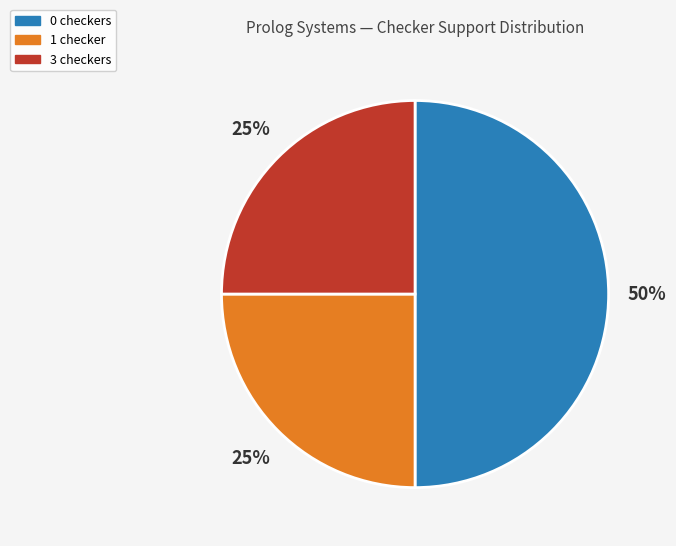

The 0 checkers slice represents 37% of the pie. True or false?

False